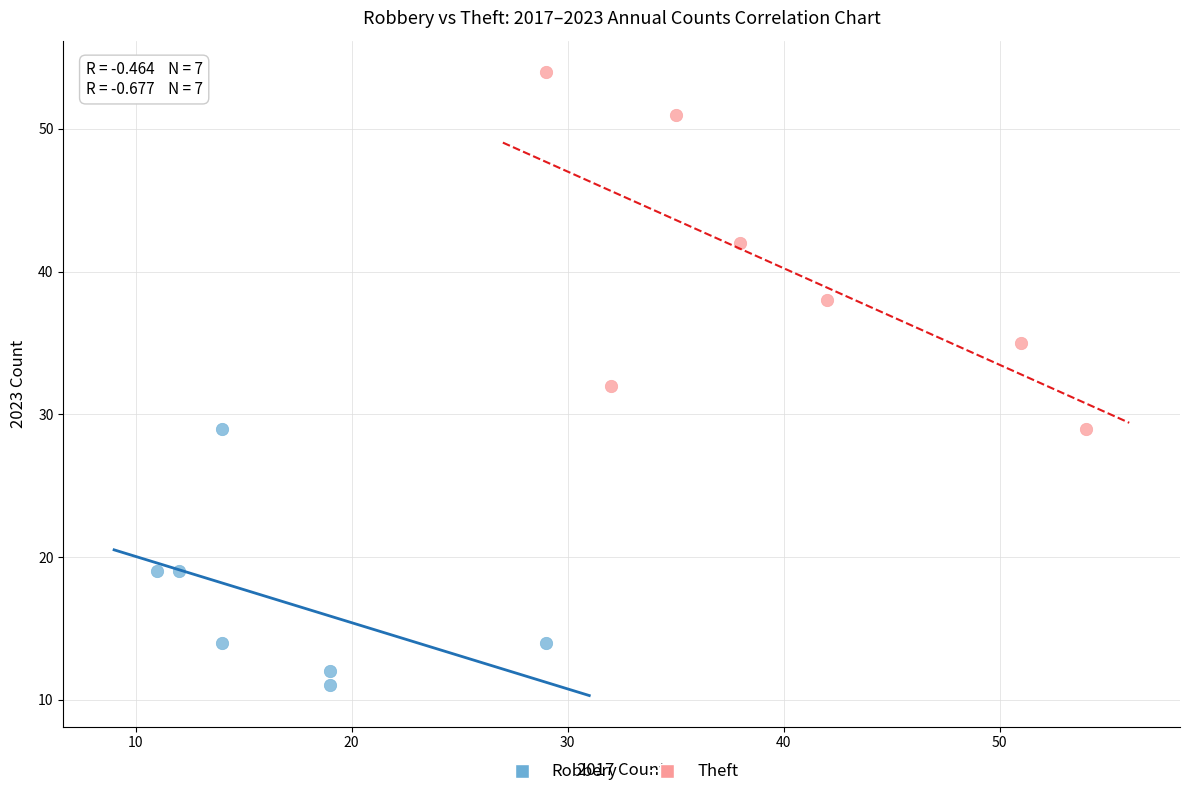

Which series contains the highest Y value?

Theft